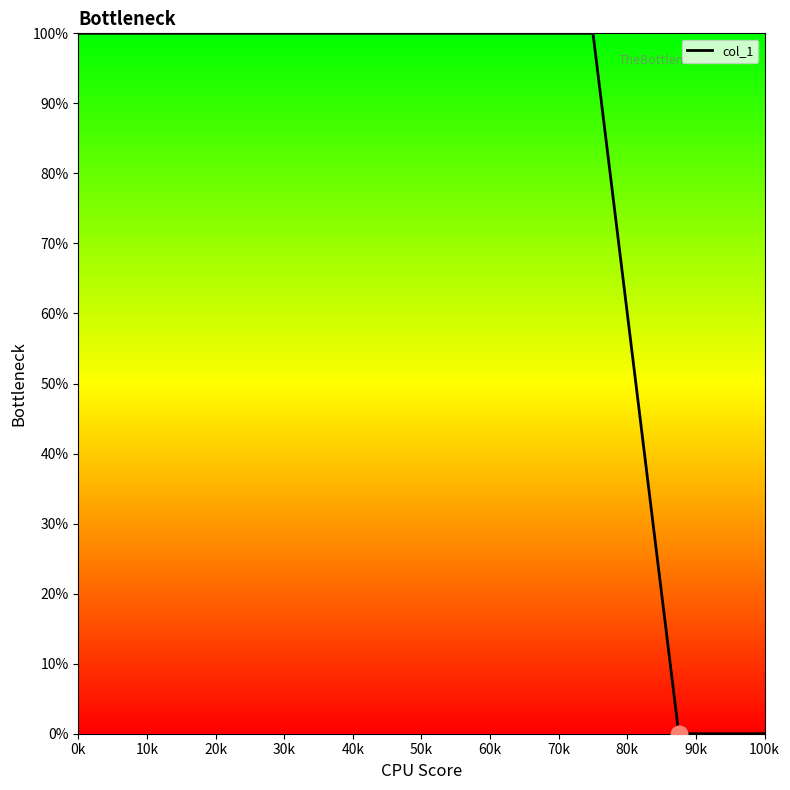

What is the difference between the maximum and minimum values?

100